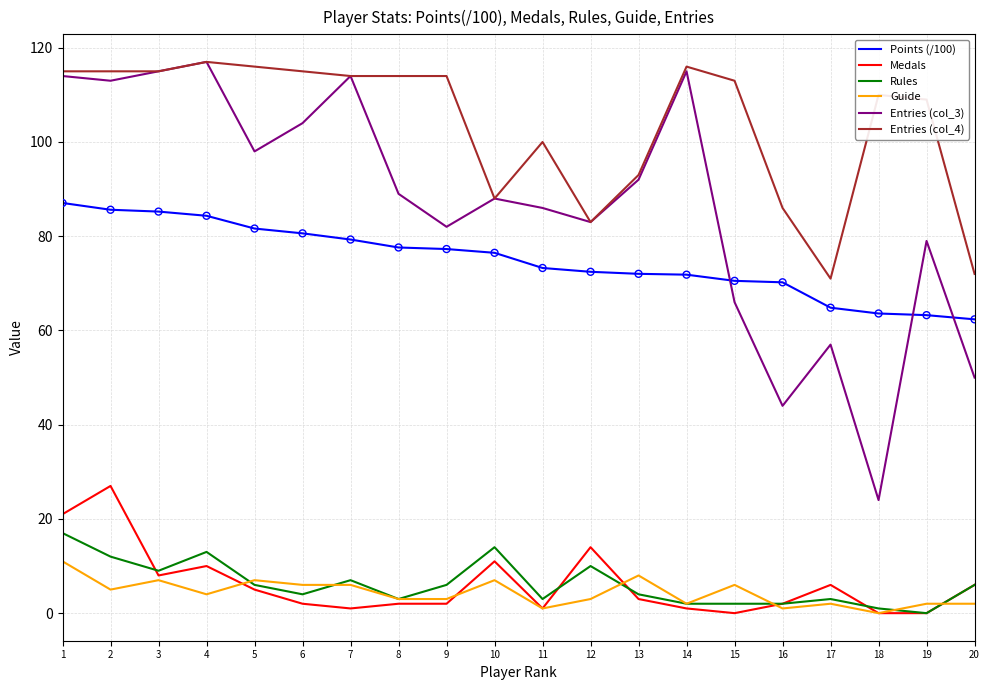

What is the total value across all series at 16?

205.2